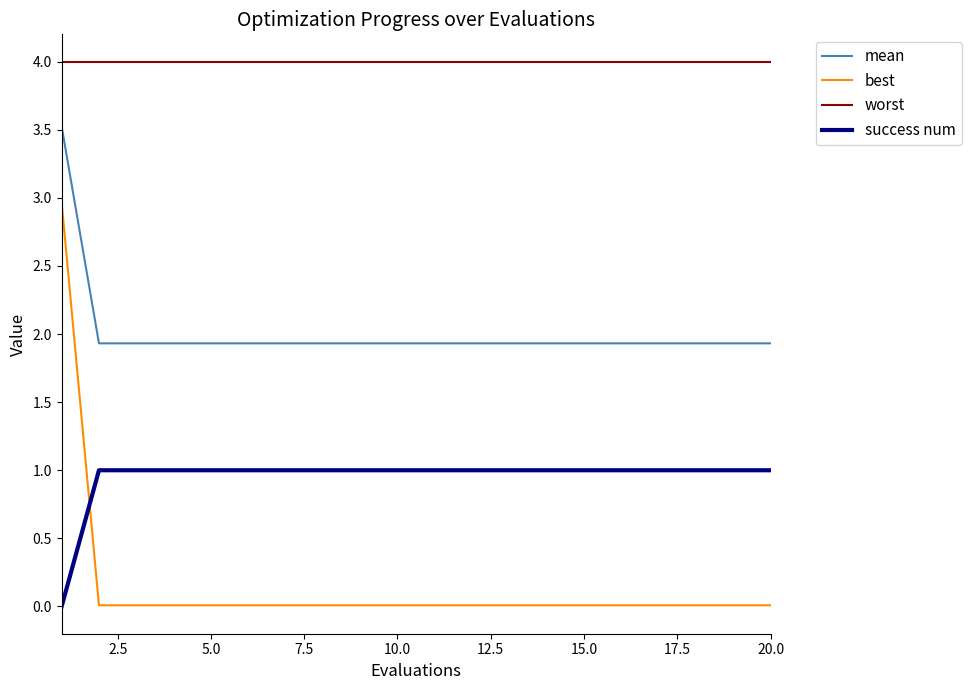

Is this an area chart (filled region under the line)?

No